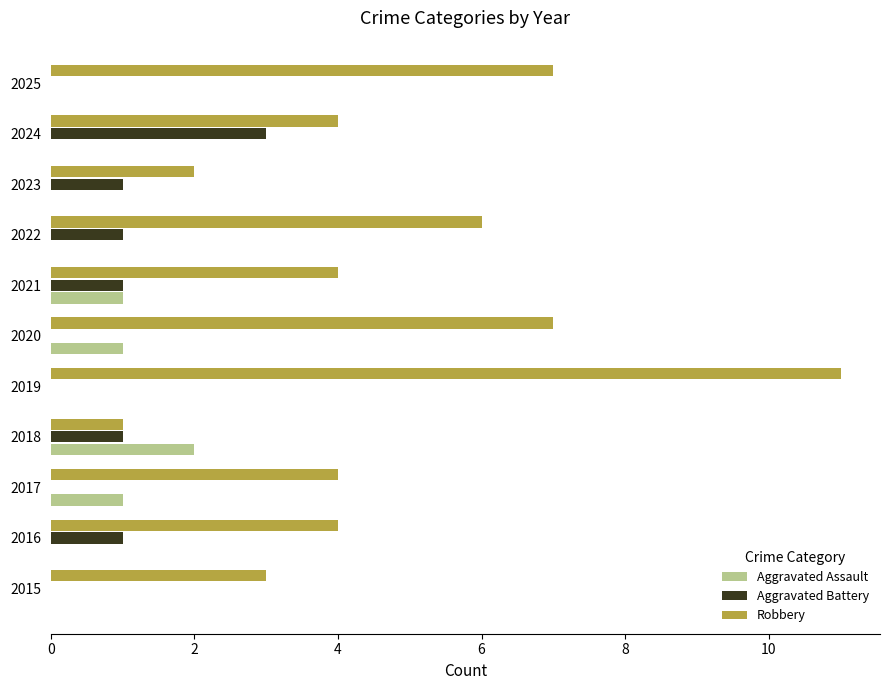

The value of Aggravated Battery at 2015 is -2. True or false?

False